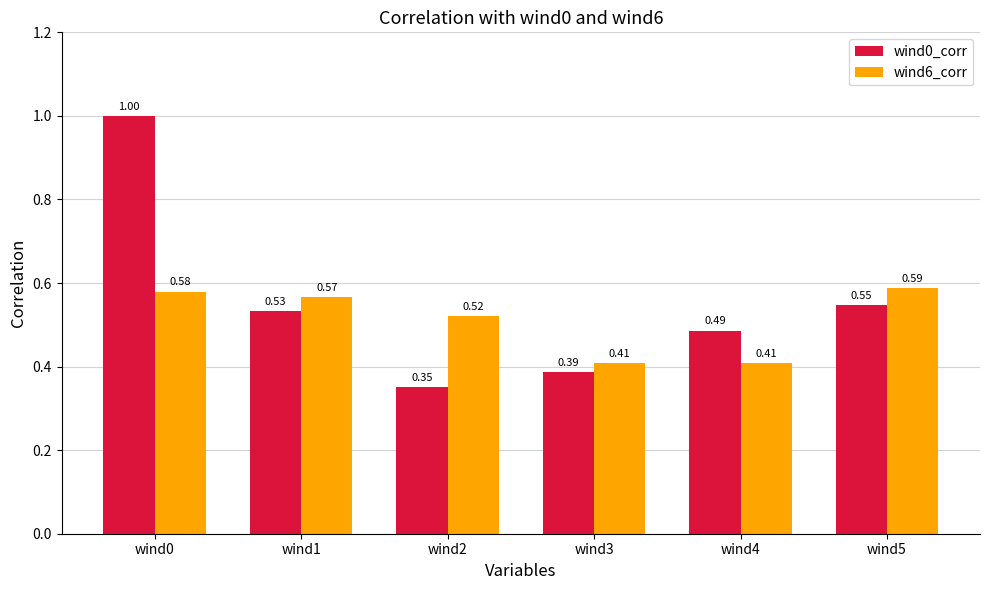

Between wind0 and wind4, which series saw the biggest shift?

wind0_corr